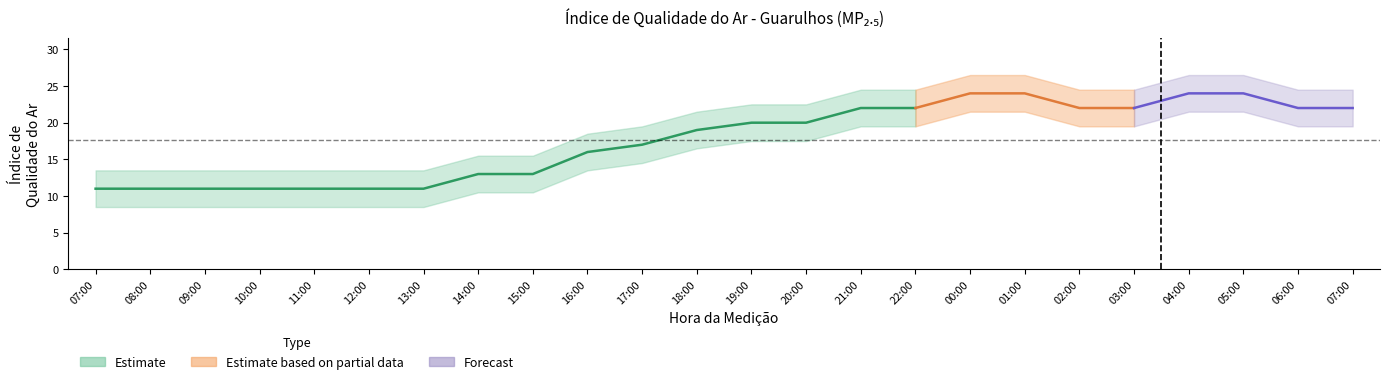

List the labels in order of value, largest first.

2025-11-01 00:00, 2025-11-01 01:00, 2025-11-01 04:00, 2025-11-01 05:00, 2025-10-31 21:00, 2025-10-31 22:00, 2025-11-01 02:00, 2025-11-01 03:00, 2025-11-01 06:00, 2025-11-01 07:00, 2025-10-31 19:00, 2025-10-31 20:00, 2025-10-31 18:00, 2025-10-31 17:00, 2025-10-31 16:00, 2025-10-31 14:00, 2025-10-31 15:00, 2025-10-31 07:00, 2025-10-31 08:00, 2025-10-31 09:00, 2025-10-31 10:00, 2025-10-31 11:00, 2025-10-31 12:00, 2025-10-31 13:00